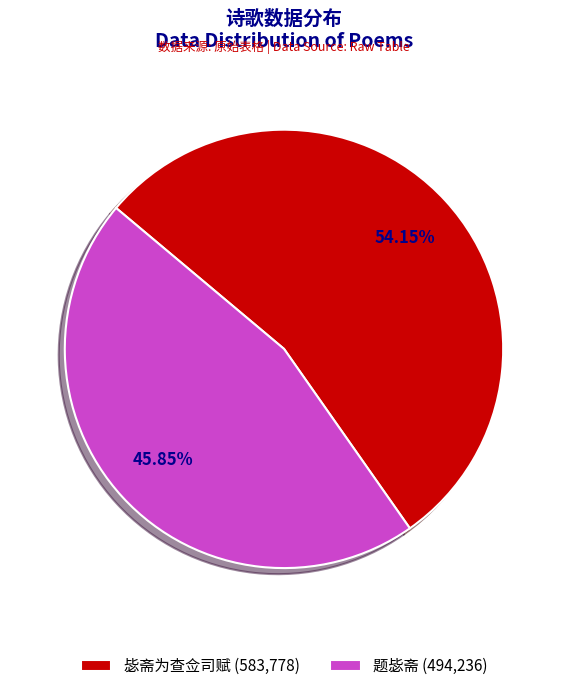

Does 题毖斋 account for over 50% of the chart?

No